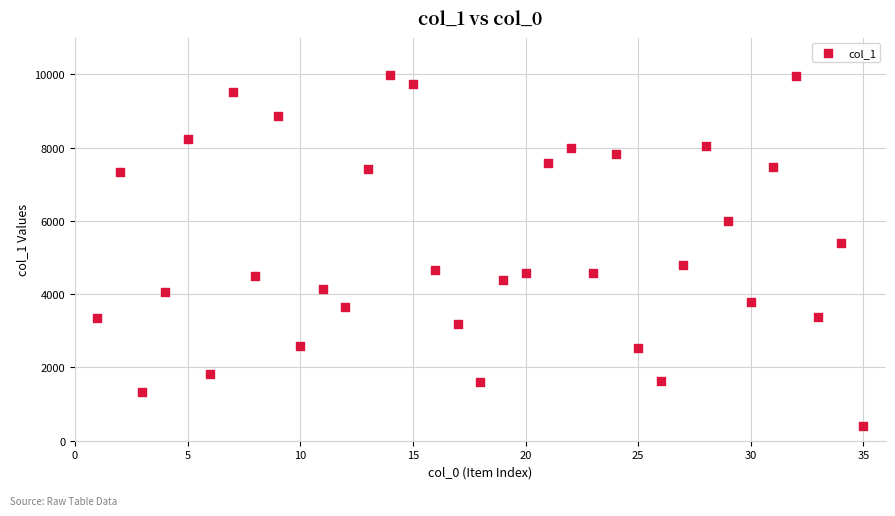

What is the range of X values (max minus min)?

34